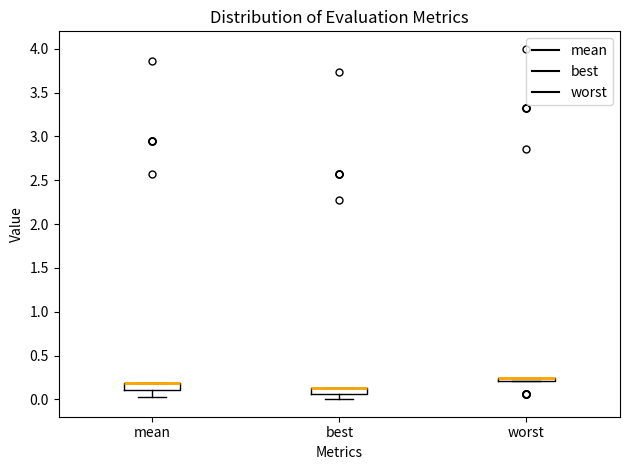

Where is the lower edge of the box for mean on the y-axis? The values are not printed on the chart, so give them approximately, as read against the axis.

0.10